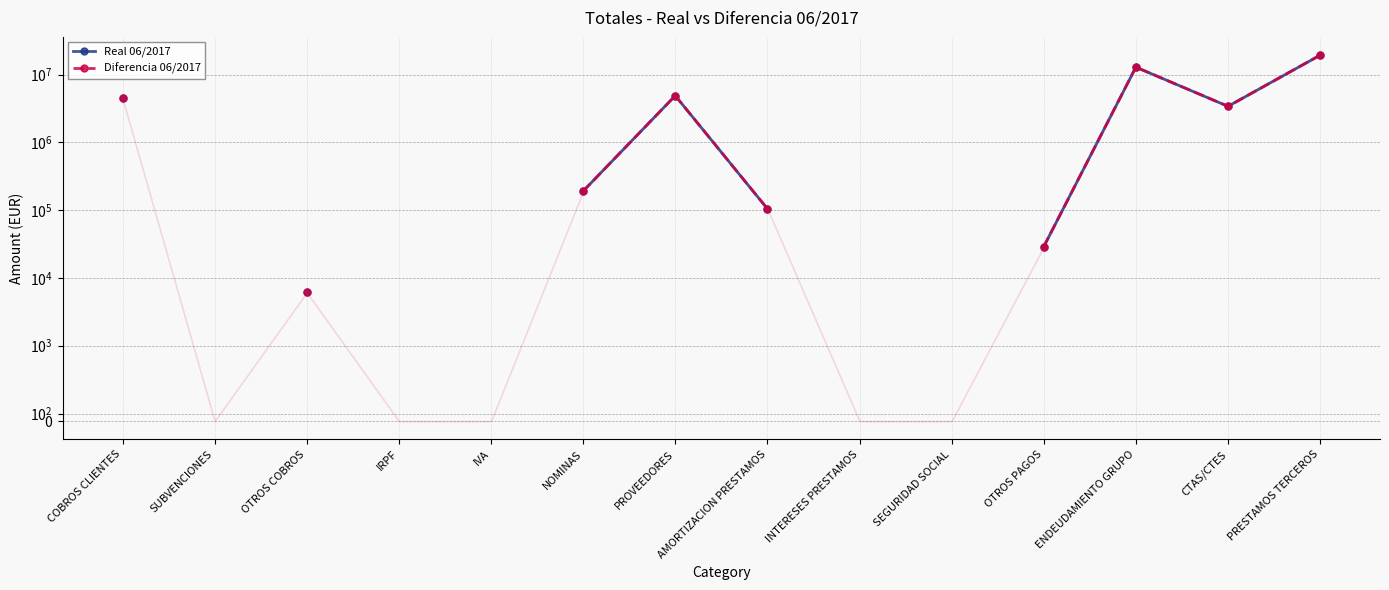

At how many categories does at least one series exceed 11268392?

2